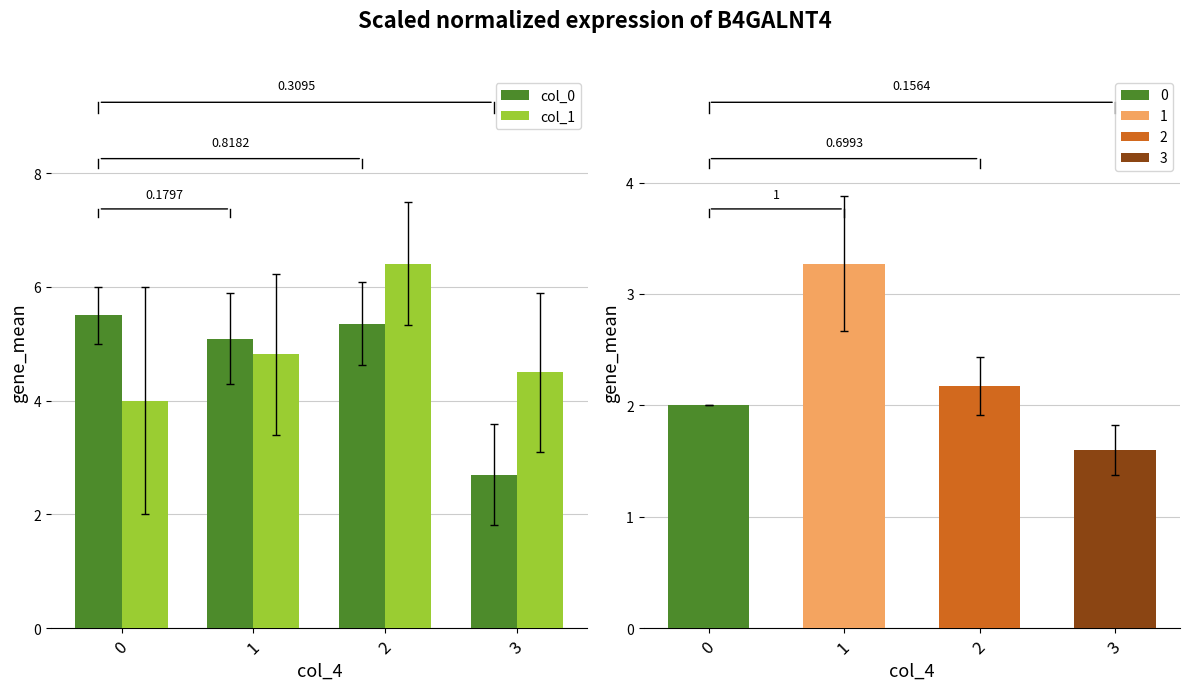

What is the difference between the col_1 values at 1 and 2?

1.6